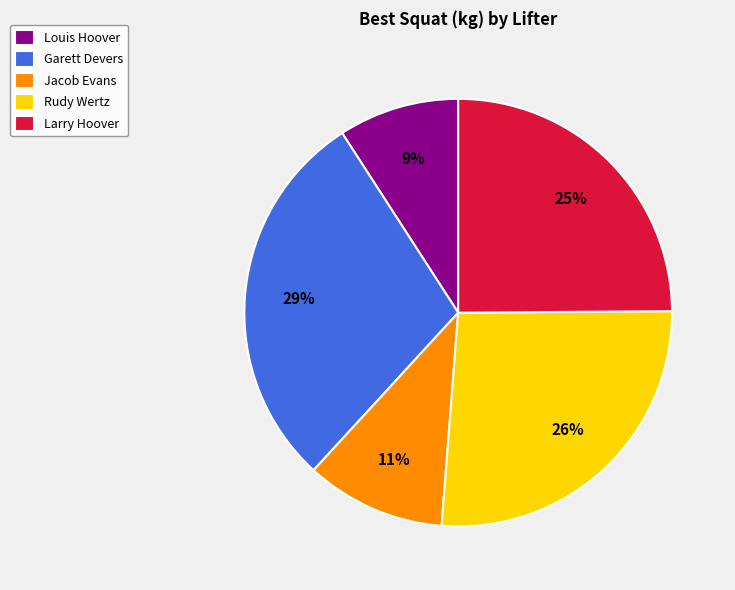

Does Garett Devers represent more than half of the total?

No